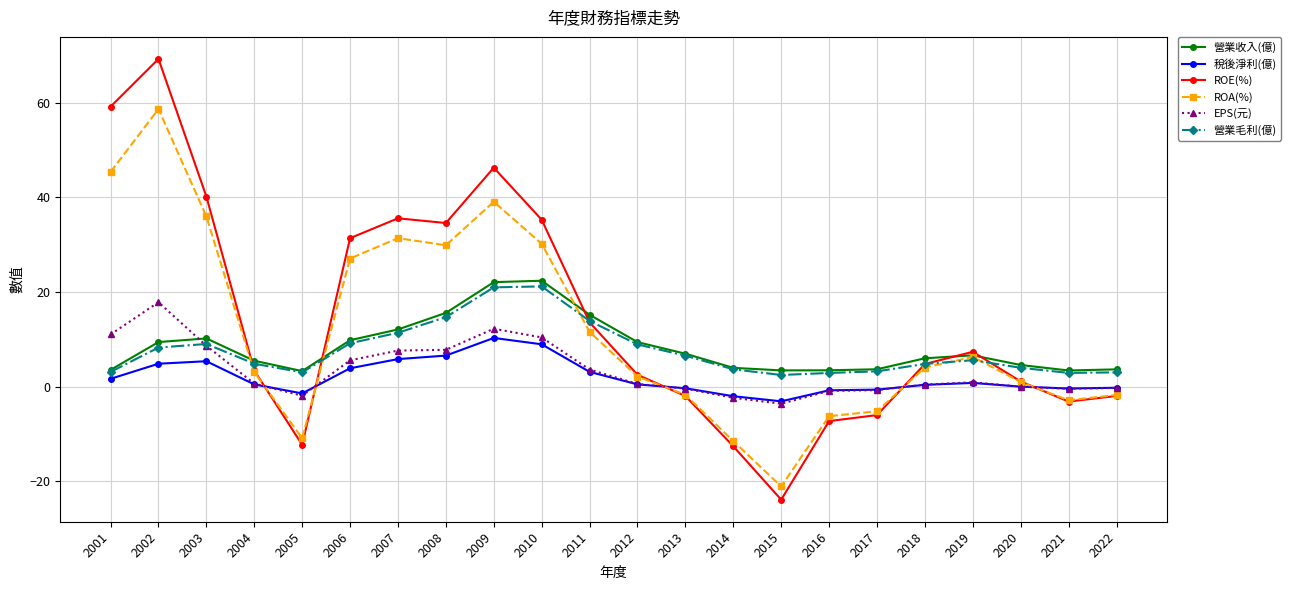

Read the ROE(%) value at 2010.

35.3